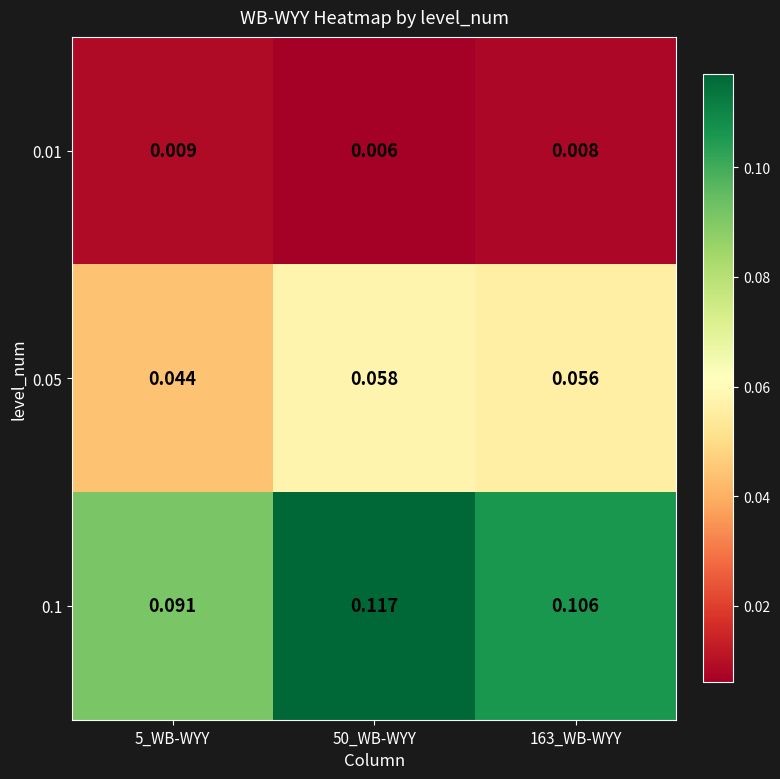

Is the value of 0.1 at 5_WB-WYY greater than the value of 0.01 at 5_WB-WYY?

Yes